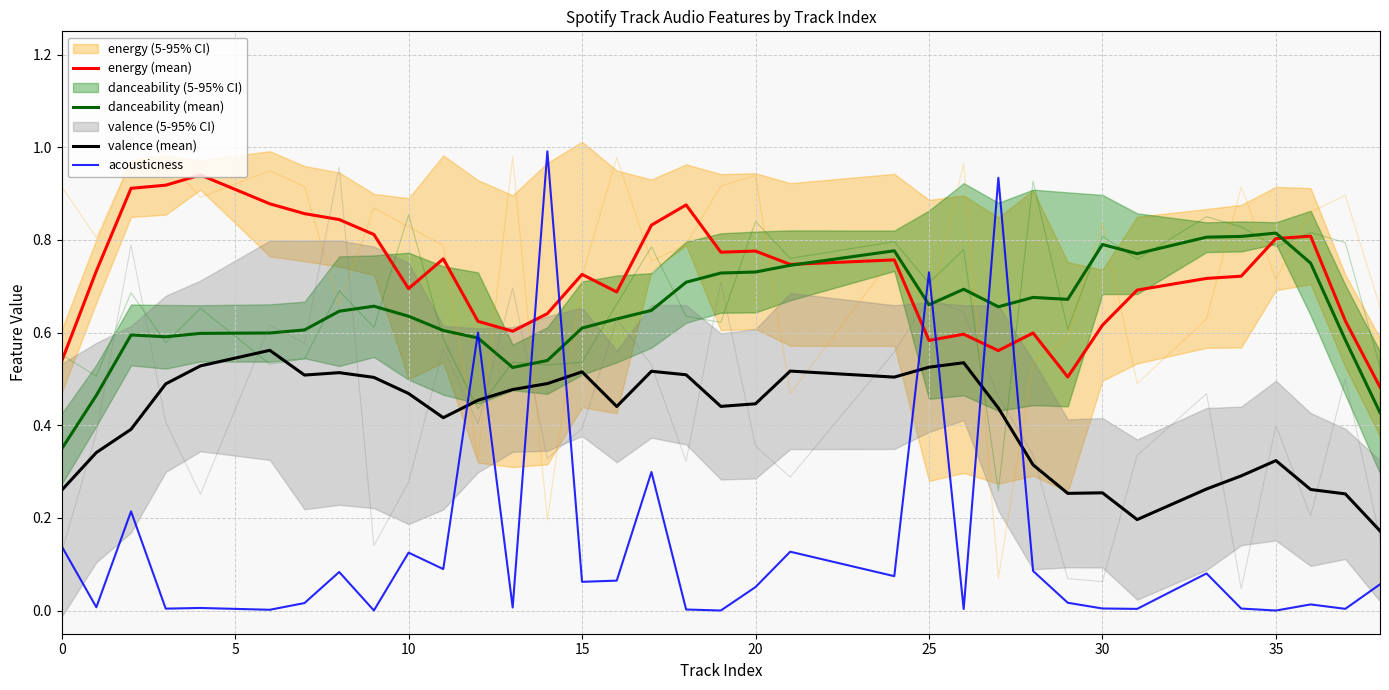

True or false: danceability (mean) and valence (mean) cross at least once.

False